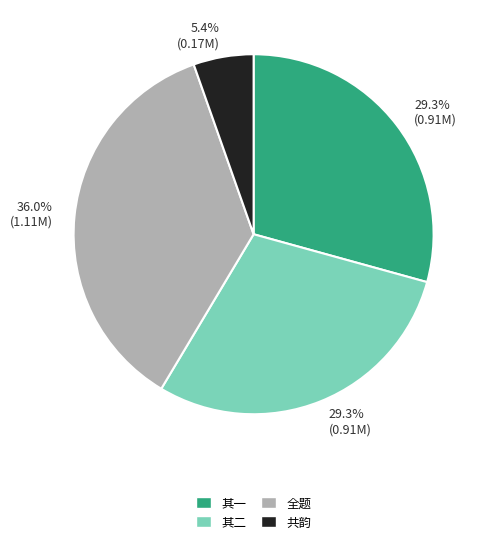

Combined, do 共韵 and 全题 account for over 50%?

No